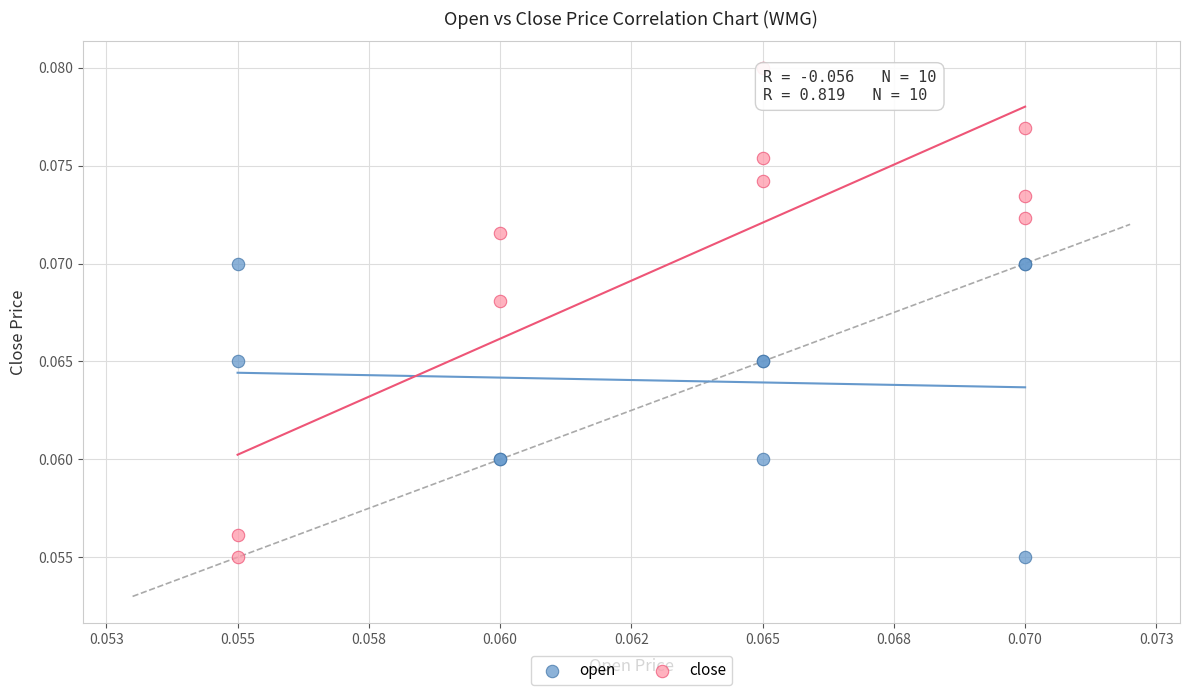

Which series has the widest spread of Y values?

close